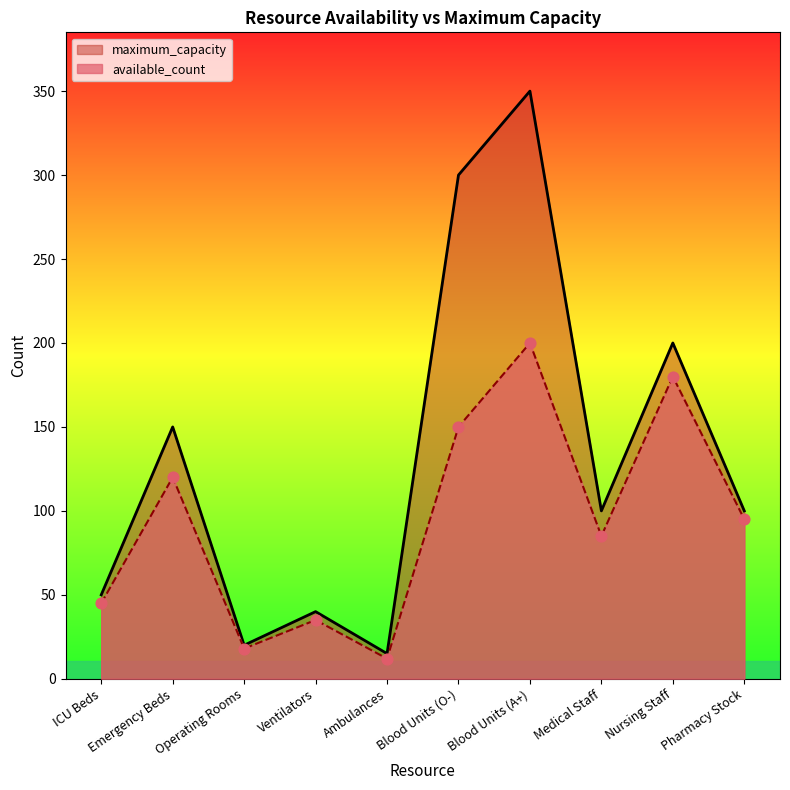

Which series has the largest total across all categories?

maximum_capacity